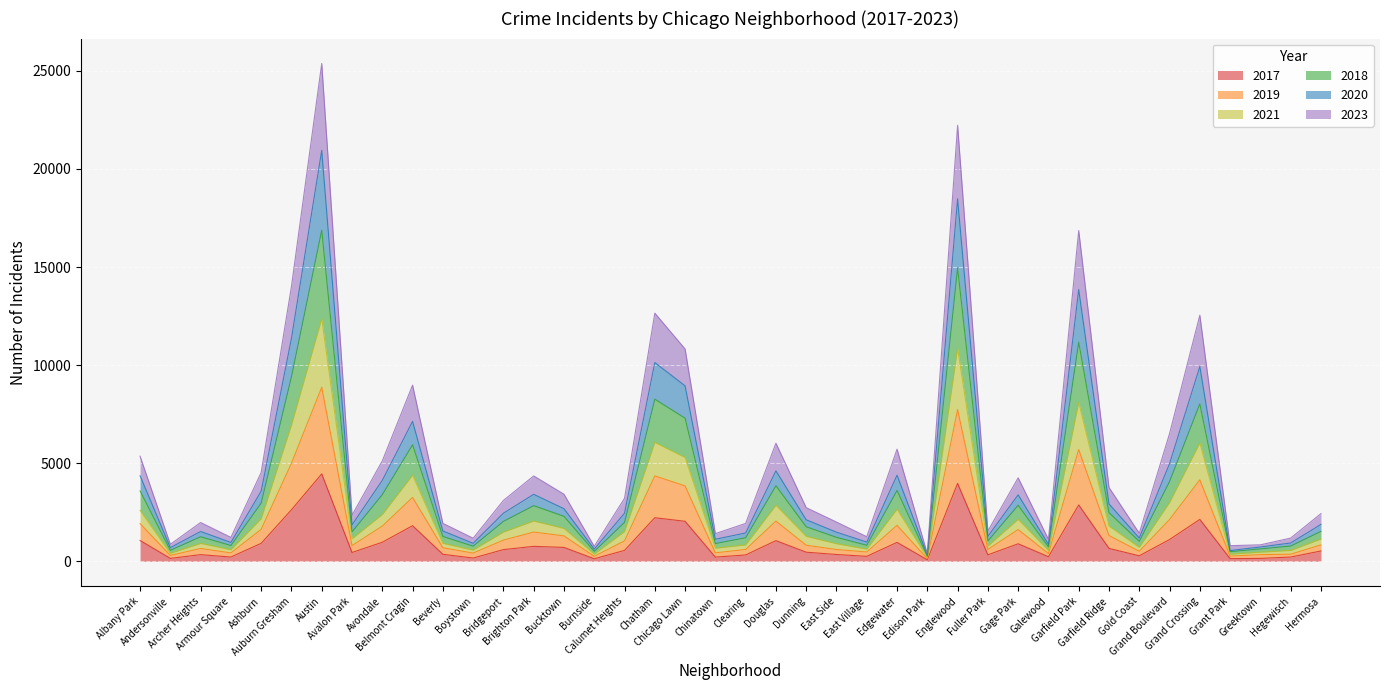

List the labels in order of 2017 value, smallest first.

Edison Park, Burnside, Grant Park, Greektown, Andersonville, Boystown, Chinatown, Armour Square, Hegewisch, Galewood, East Village, Gold Coast, Clearing, Fuller Park, Archer Heights, East Side, Beverly, Avalon Park, Dunning, Hermosa, Calumet Heights, Bridgeport, Garfield Ridge, Bucktown, Brighton Park, Gage Park, Ashburn, Edgewater, Avondale, Douglas, Albany Park, Grand Boulevard, Belmont Cragin, Chicago Lawn, Grand Crossing, Chatham, Auburn Gresham, Garfield Park, Englewood, Austin